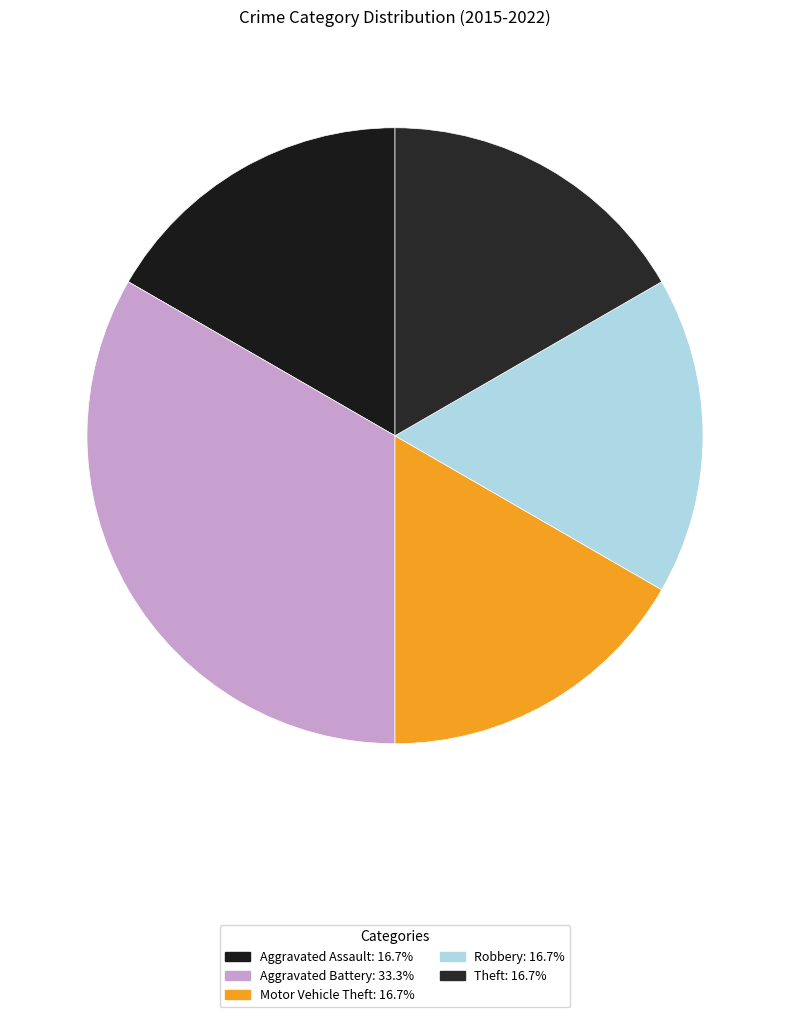

Is it true that Aggravated Assault is 4% of the pie?

False